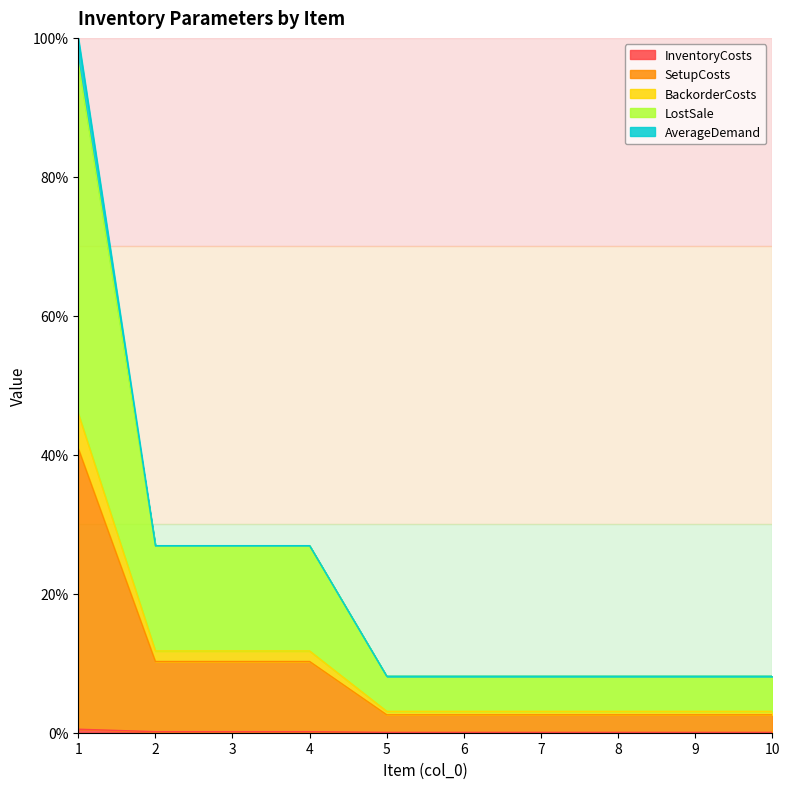

What is the sum of the SetupCosts values at 10 and 6?

5.2